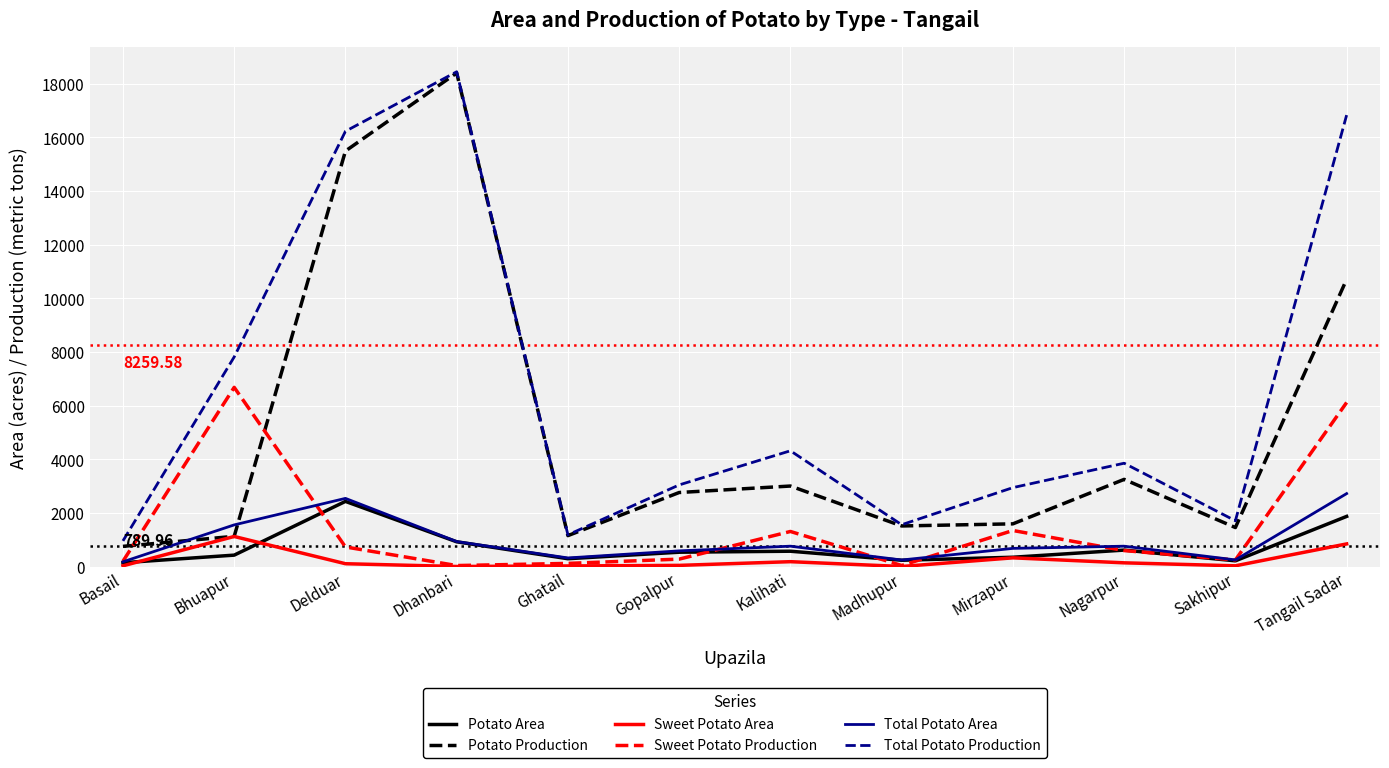

How many categories are shown in the chart?

12